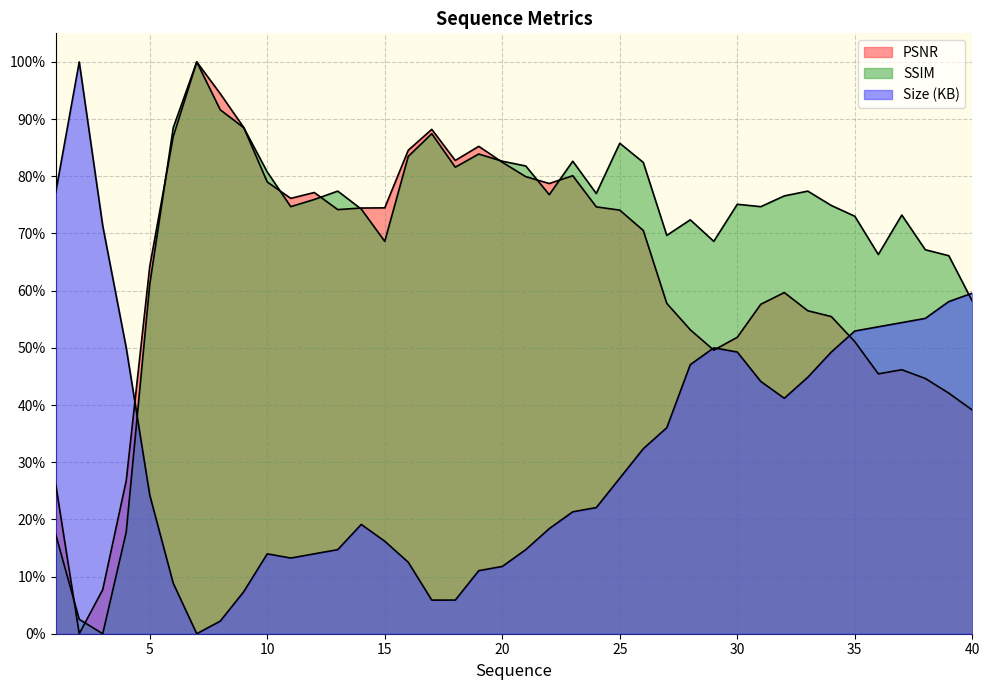

Reading right to left, transcribe all the data shown in this chart.

PSNR: 40=0.4	39=0.4	38=0.4	37=0.5	36=0.5	35=0.5	34=0.6	33=0.6	32=0.6	31=0.6	30=0.5	29=0.5	28=0.5	27=0.6	26=0.7	25=0.7	24=0.7	23=0.8	22=0.8	21=0.8	20=0.8	19=0.9	18=0.8	17=0.9	16=0.8	15=0.7	14=0.7	13=0.7	12=0.8	11=0.8	10=0.8	9=0.9	8=0.9	7=1.0	6=0.9	5=0.6	4=0.3	3=0.1	2=0.0	1=0.3
SSIM: 40=0.6	39=0.7	38=0.7	37=0.7	36=0.7	35=0.7	34=0.7	33=0.8	32=0.8	31=0.7	30=0.8	29=0.7	28=0.7	27=0.7	26=0.8	25=0.9	24=0.8	23=0.8	22=0.8	21=0.8	20=0.8	19=0.8	18=0.8	17=0.9	16=0.8	15=0.7	14=0.7	13=0.8	12=0.8	11=0.7	10=0.8	9=0.9	8=0.9	7=1.0	6=0.9	5=0.6	4=0.2	3=0.0	2=0.0	1=0.2
Size (KB): 40=0.6	39=0.6	38=0.6	37=0.5	36=0.5	35=0.5	34=0.5	33=0.4	32=0.4	31=0.4	30=0.5	29=0.5	28=0.5	27=0.4	26=0.3	25=0.3	24=0.2	23=0.2	22=0.2	21=0.1	20=0.1	19=0.1	18=0.1	17=0.1	16=0.1	15=0.2	14=0.2	13=0.1	12=0.1	11=0.1	10=0.1	9=0.1	8=0.0	7=0.0	6=0.1	5=0.2	4=0.5	3=0.7	2=1.0	1=0.8